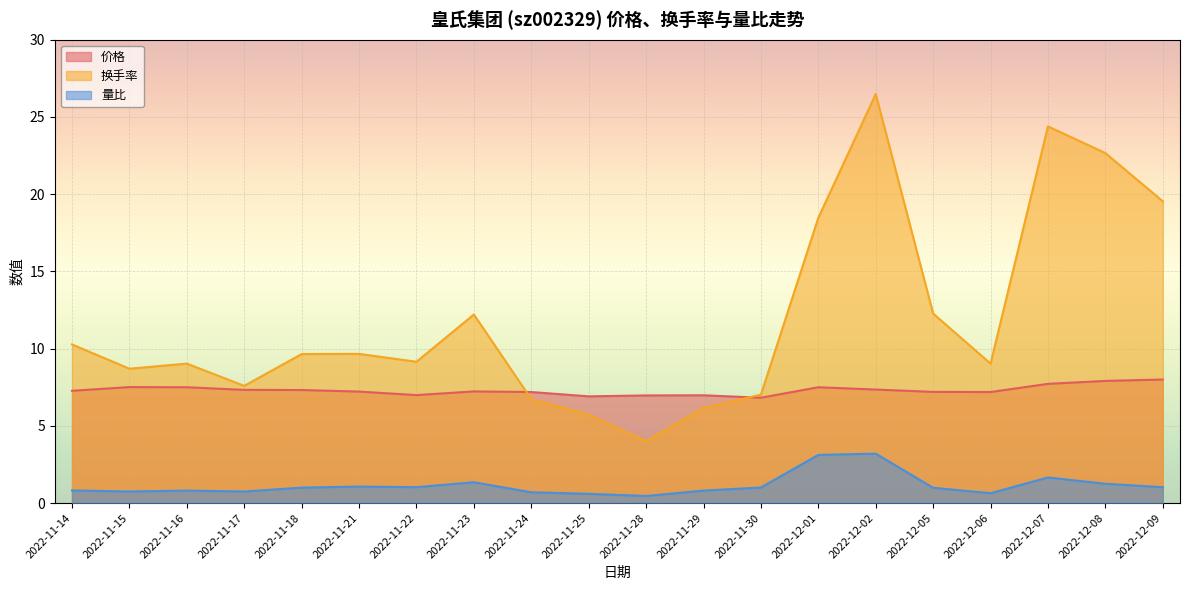

What are all the series names shown in the legend?

价格, 换手率, 量比